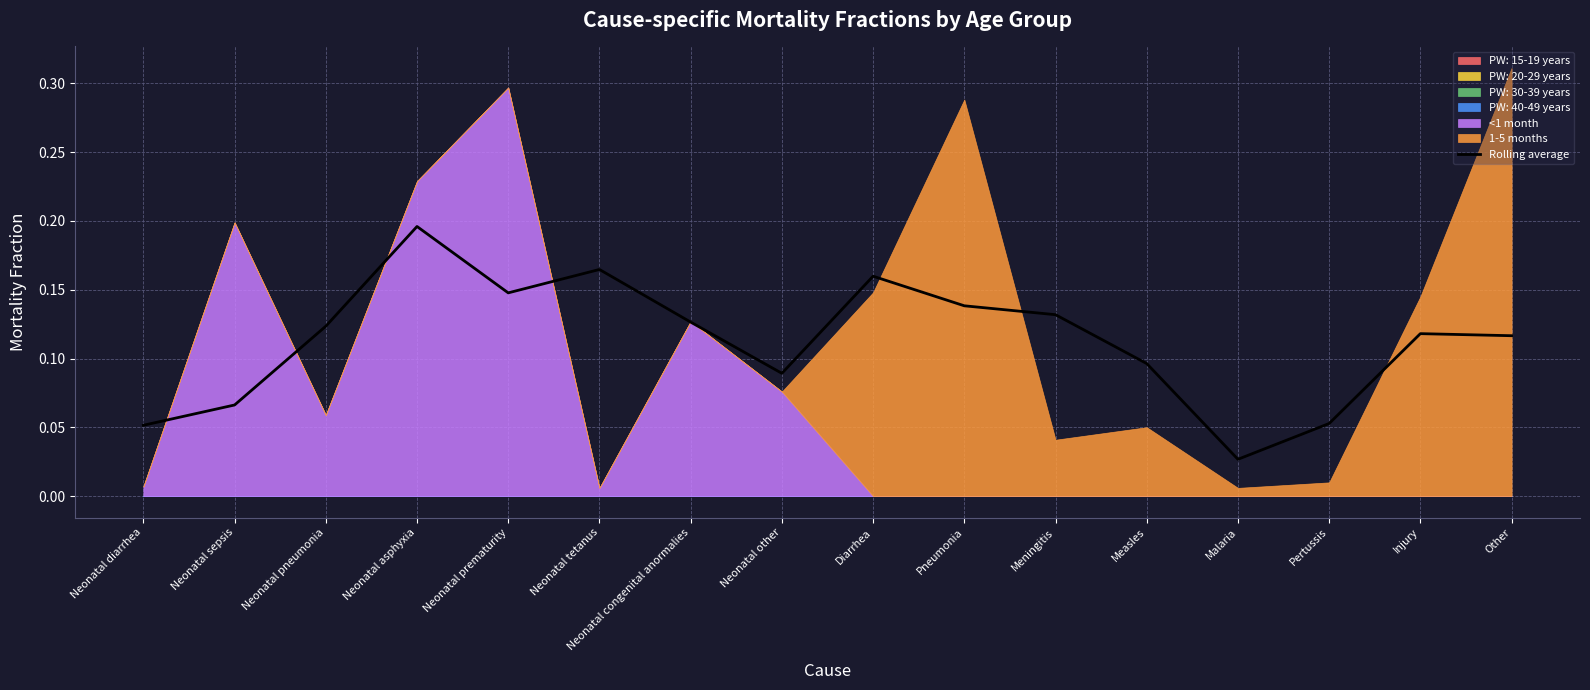

At which label does Rolling average reach its minimum?

Malaria